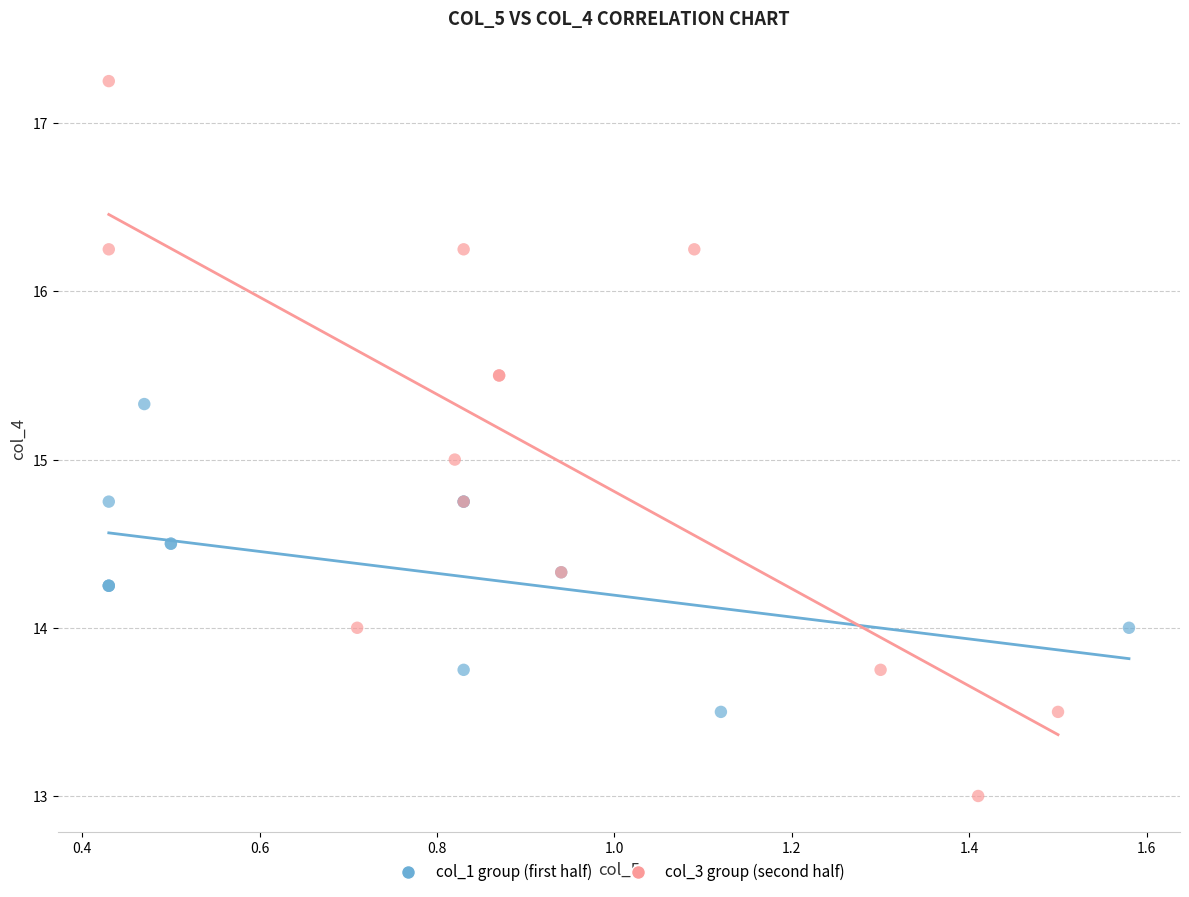

Which series reaches the minimum Y coordinate?

col_3 group (second half)